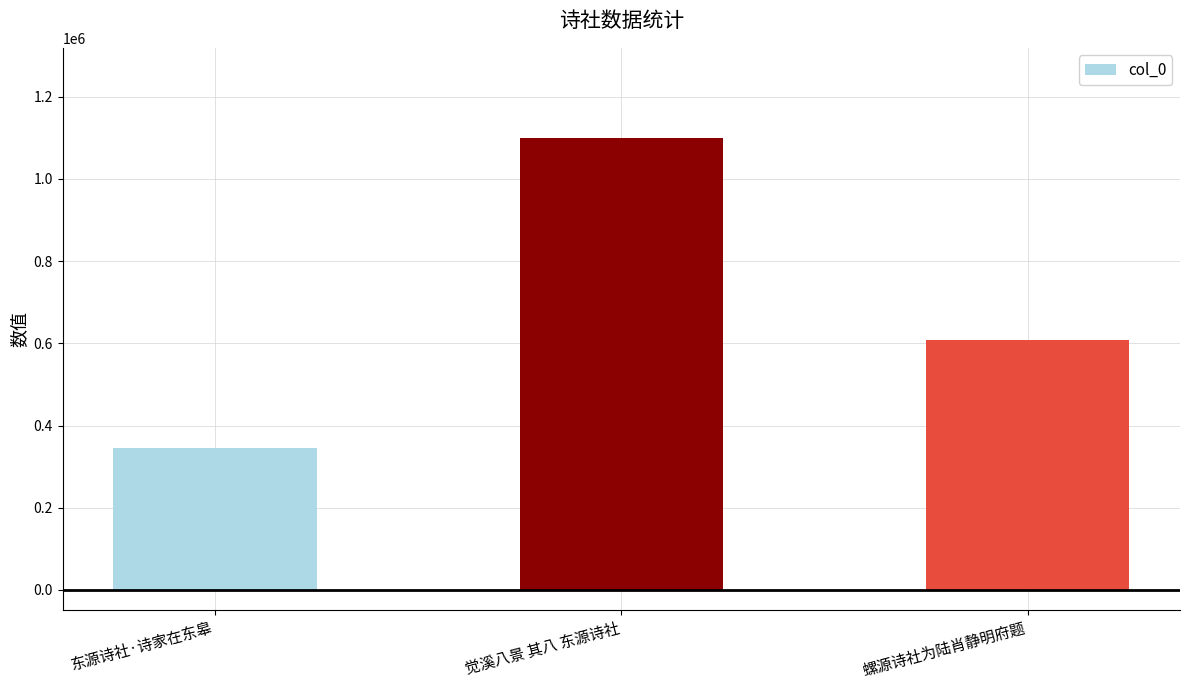

List the labels in order of value, largest first.

觉溪八景 其八 东源诗社, 螺源诗社为陆肖静明府题, 东源诗社·诗家在东皋